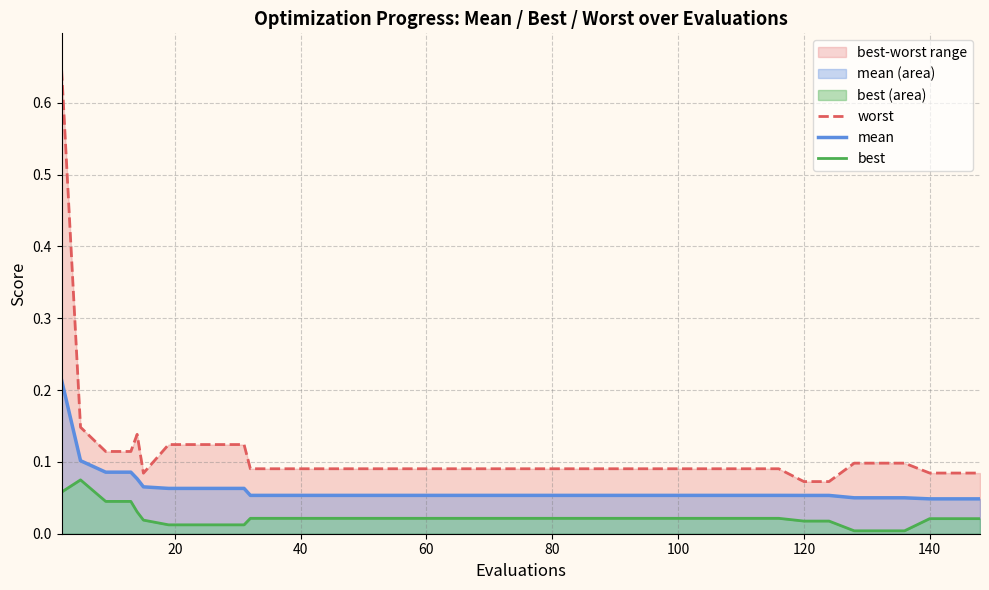

True or false: worst and best cross at least once.

False